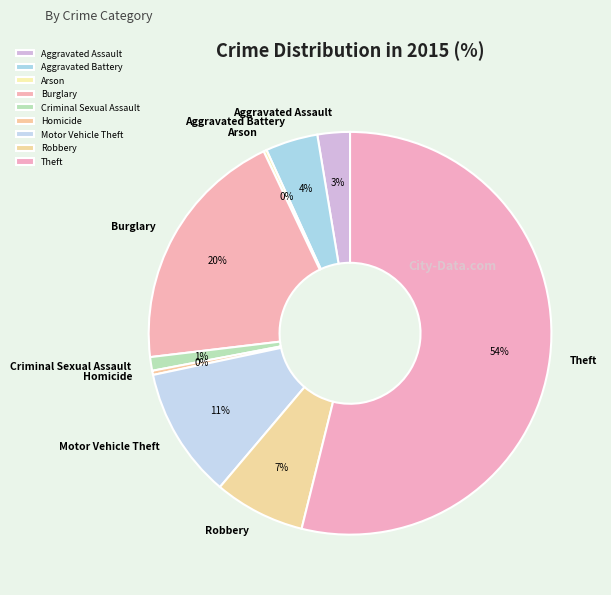

Which slice is the largest?

Theft